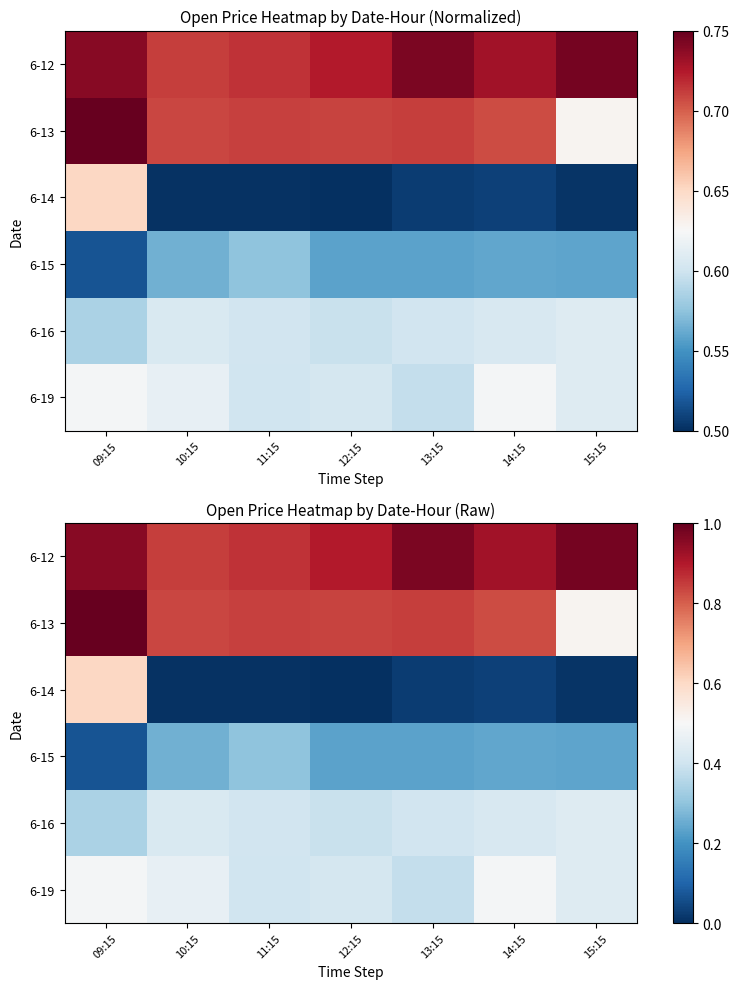

The 6-14 series shows 0.0 at 10:15. True or false?

True